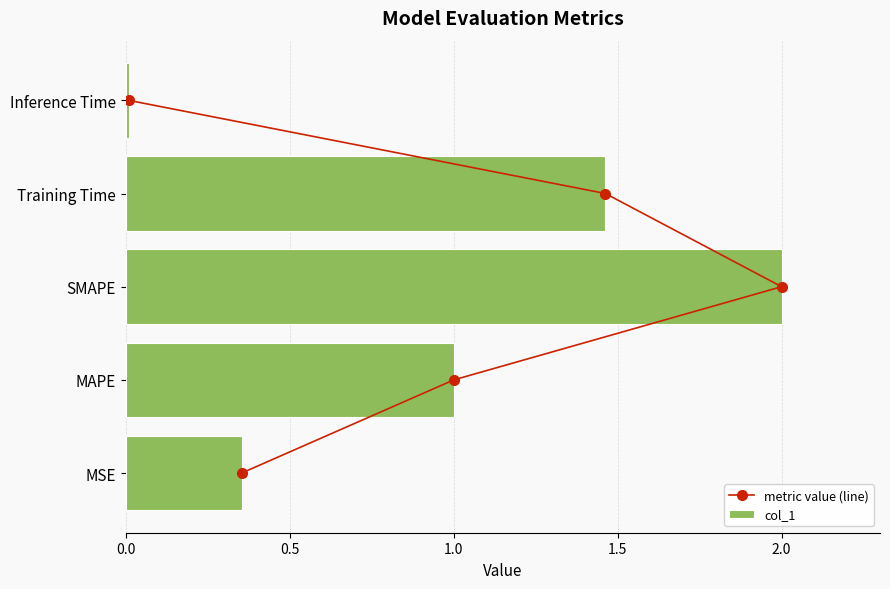

The value of col_1 at MAPE is 1.6. True or false?

False